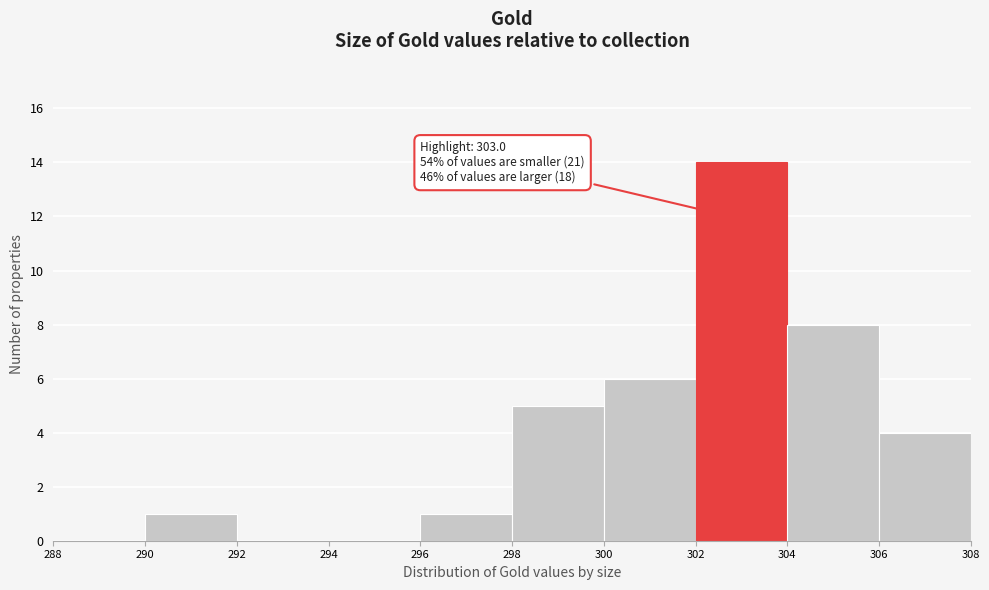

Over which range of the x-axis is the bar tallest?

302 to 304